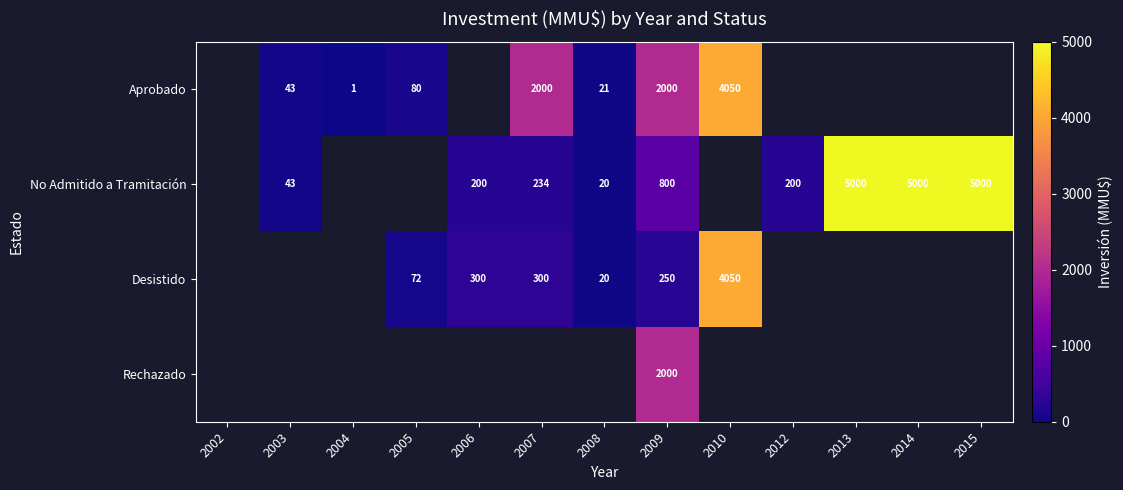

True or false: Desistido has a value of 522 at 2006.

False